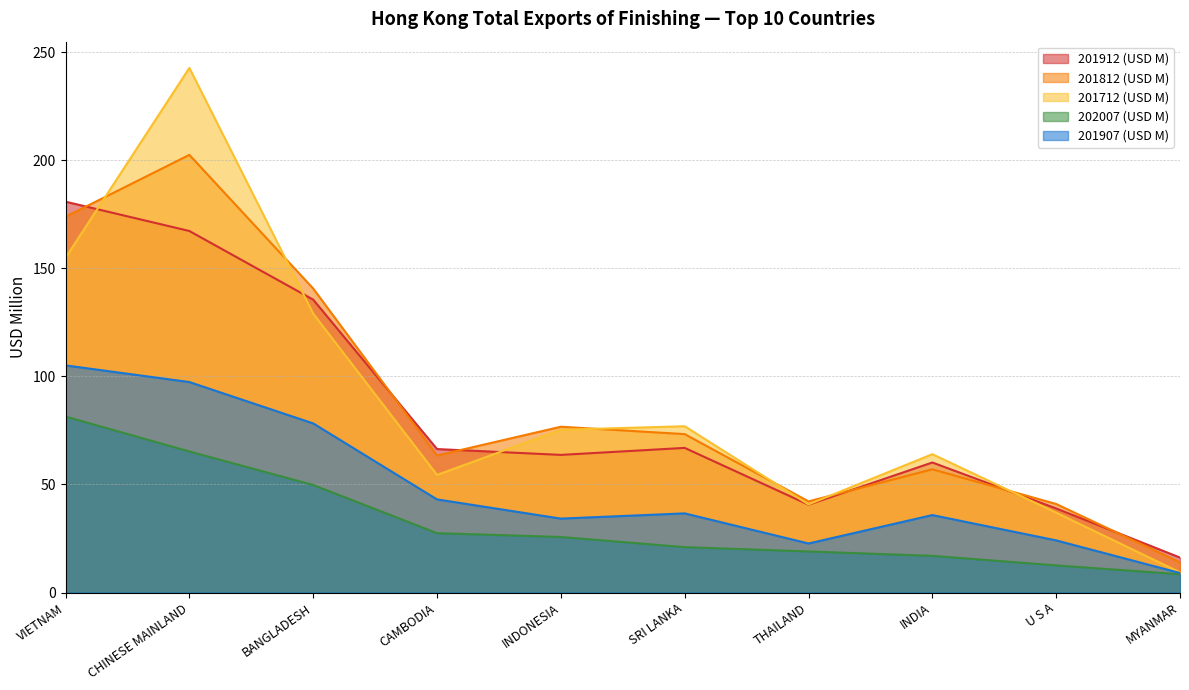

What is the difference between the highest and lowest values at MYANMAR?

7.7